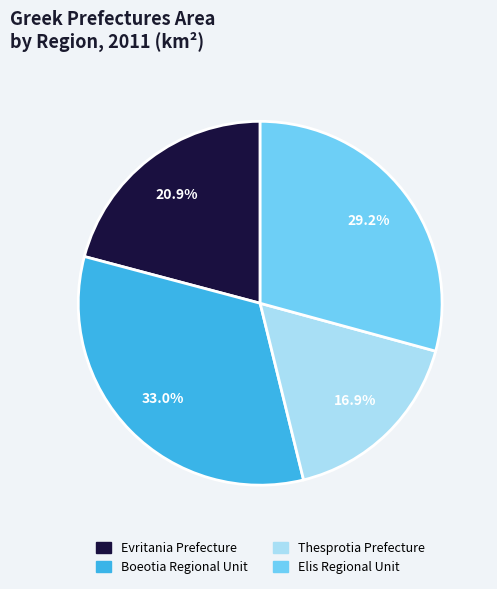

What portion of the pie excludes Elis Regional Unit?

70.8%